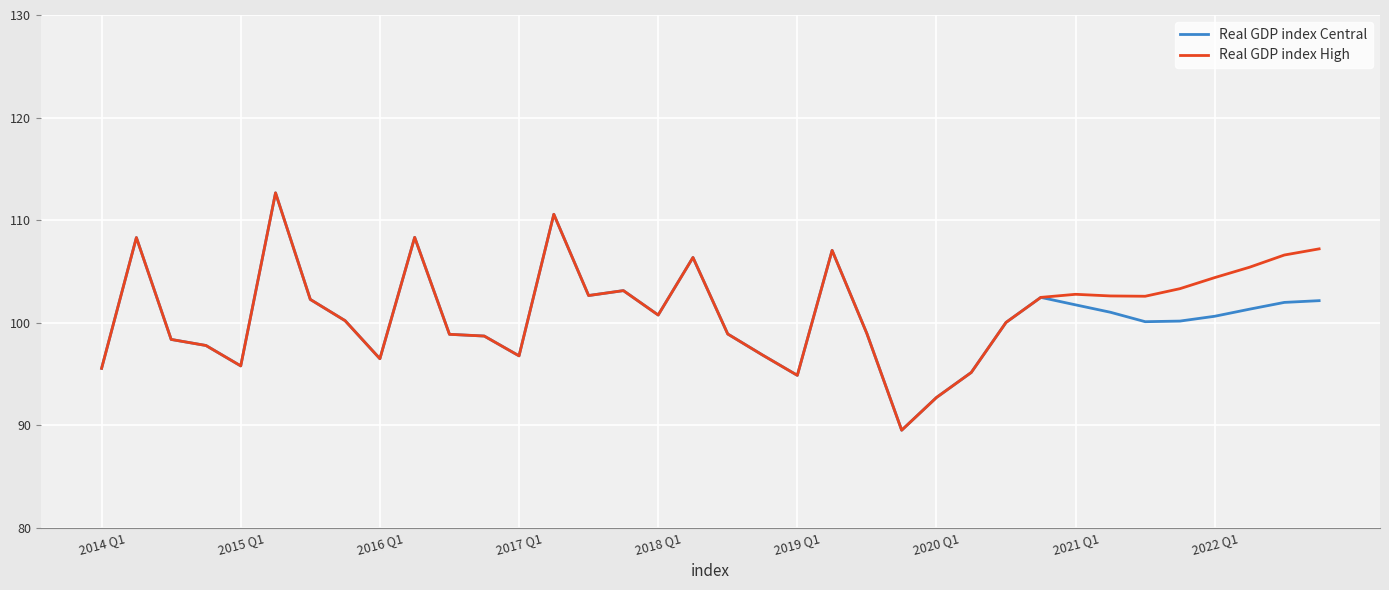

What is the minimum value for Real GDP index High?

89.5